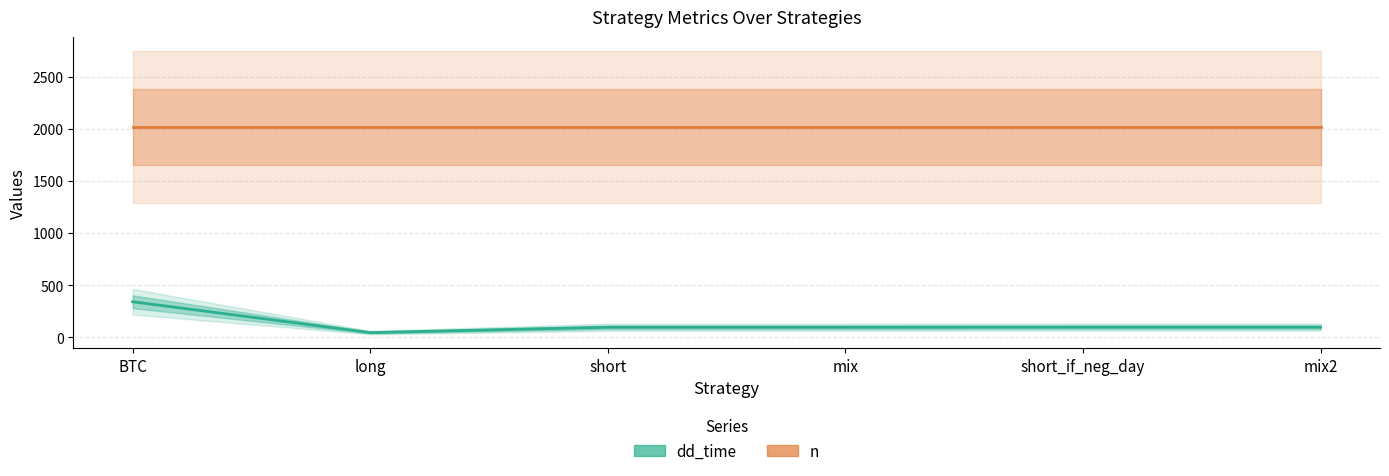

The dd_time series shows 97 at mix. True or false?

True